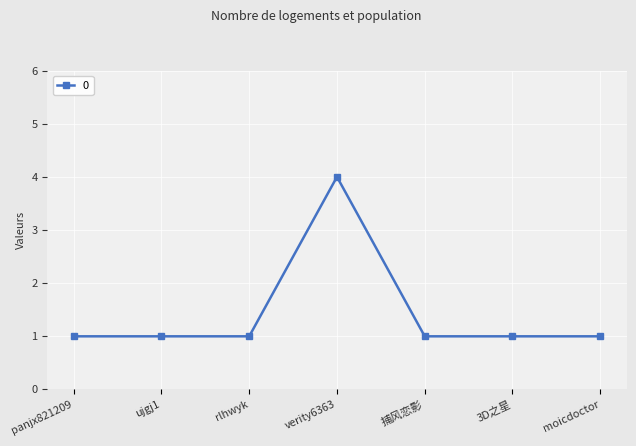

The chart shows a value of 1 at rlhwyk. True or false?

True